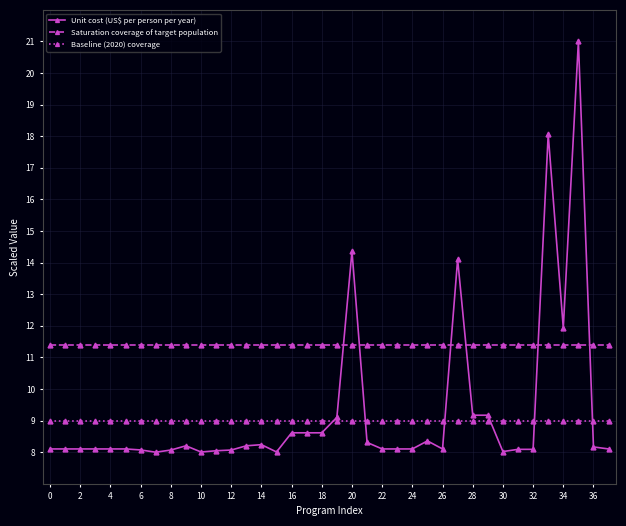

How many distinct data groups are displayed?

3